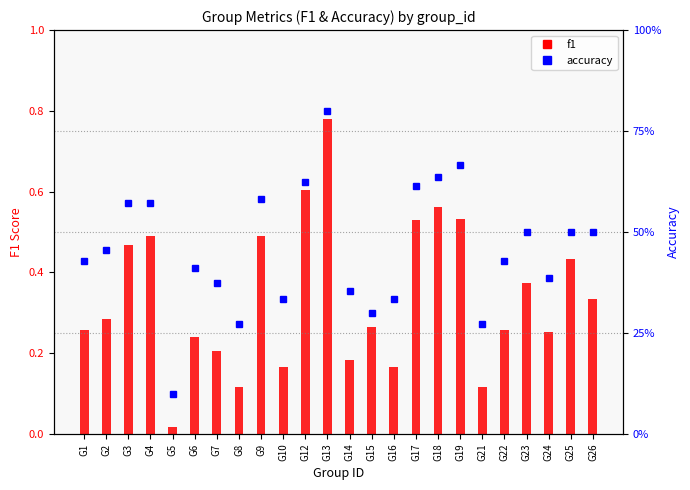

Reading left to right, extract all data points from this chart.

f1: G1=0.3	G2=0.3	G3=0.5	G4=0.5	G5=0.0	G6=0.2	G7=0.2	G8=0.1	G9=0.5	G10=0.2	G12=0.6	G13=0.8	G14=0.2	G15=0.3	G16=0.2	G17=0.5	G18=0.6	G19=0.5	G21=0.1	G22=0.3	G23=0.4	G24=0.3	G25=0.4	G26=0.3
accuracy: G1=0.4	G2=0.5	G3=0.6	G4=0.6	G5=0.1	G6=0.4	G7=0.4	G8=0.3	G9=0.6	G10=0.3	G12=0.6	G13=0.8	G14=0.4	G15=0.3	G16=0.3	G17=0.6	G18=0.6	G19=0.7	G21=0.3	G22=0.4	G23=0.5	G24=0.4	G25=0.5	G26=0.5